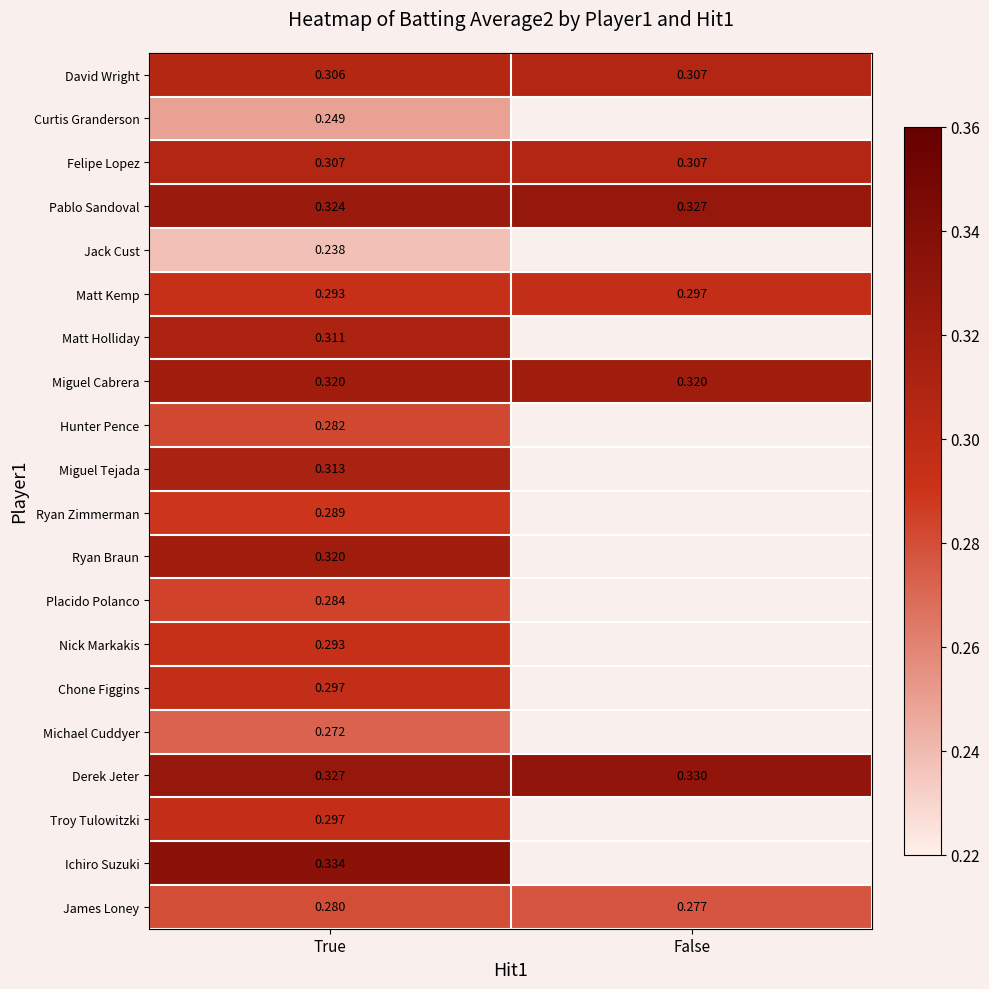

Is the value of Matt Holliday at True greater than the value of Felipe Lopez at False?

Yes